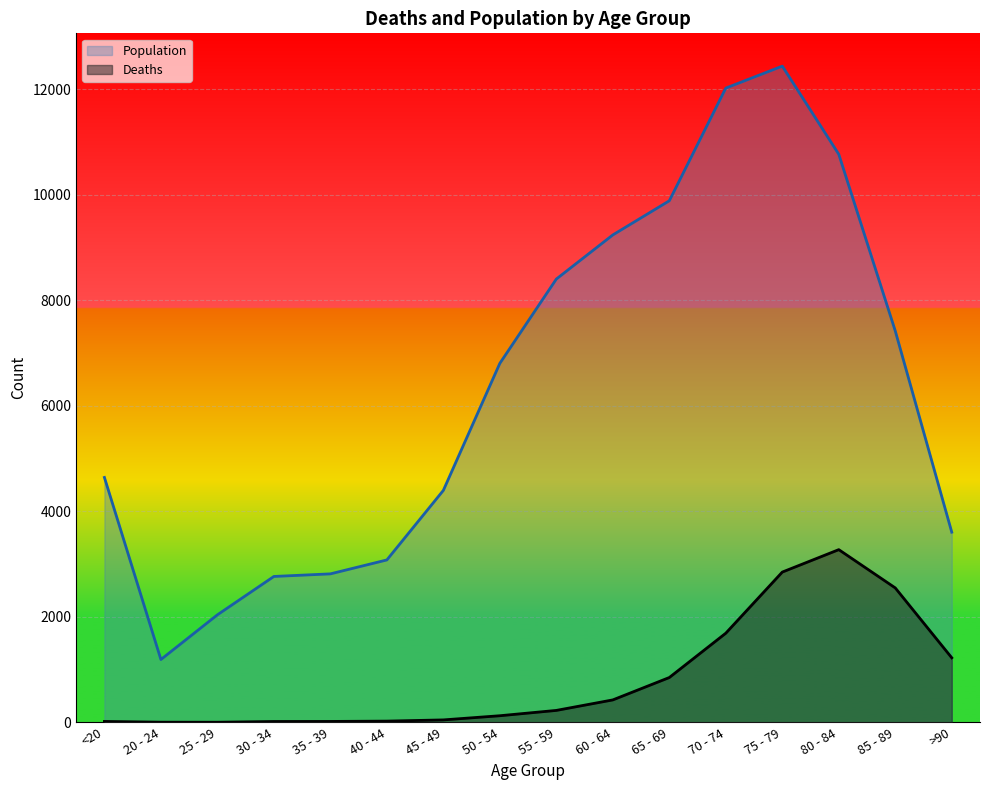

True or false: Population has a value of 1191 at 20 - 24.

True